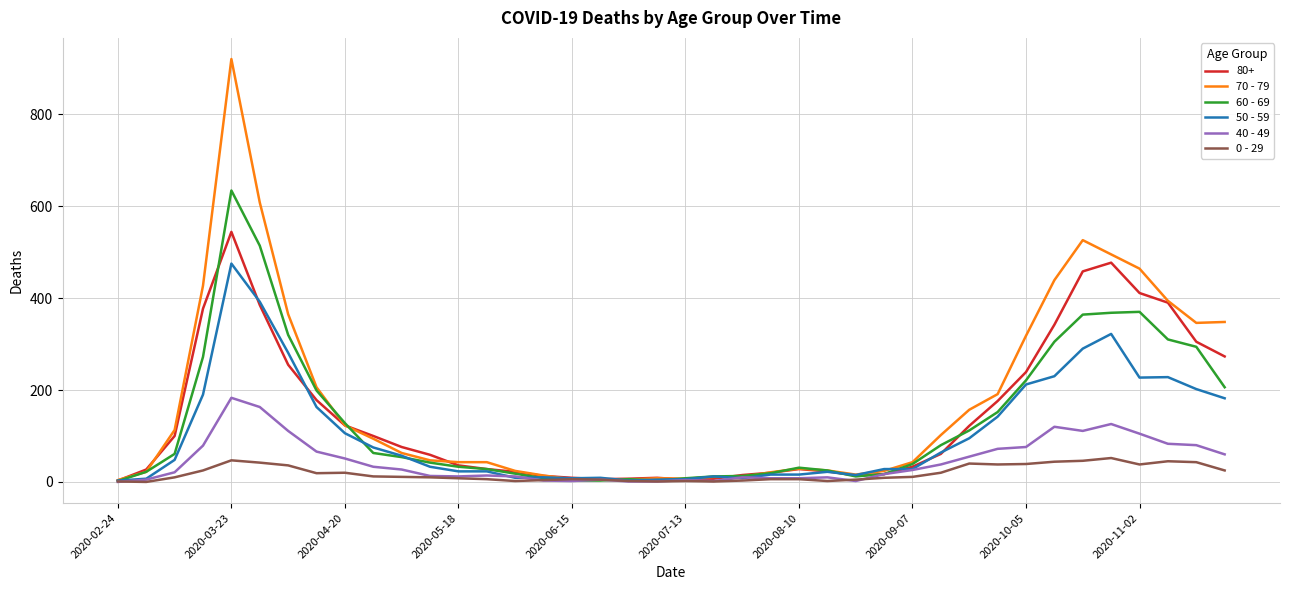

List the series in order of their peak value, highest first.

70 - 79, 60 - 69, 80+, 50 - 59, 40 - 49, 0 - 29